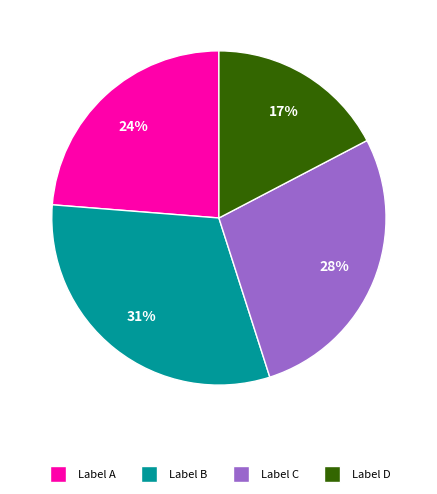

Rank the categories by value from highest to lowest.

Label B, Label C, Label A, Label D